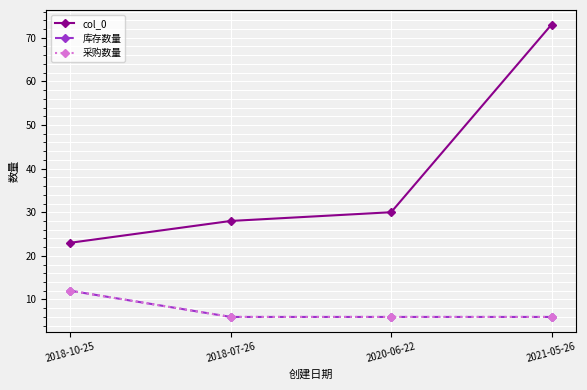

Reading left to right, list all the values displayed in this chart.

col_0: 23	28	30	73
库存数量: 12	6	6	6
采购数量: 12	6	6	6